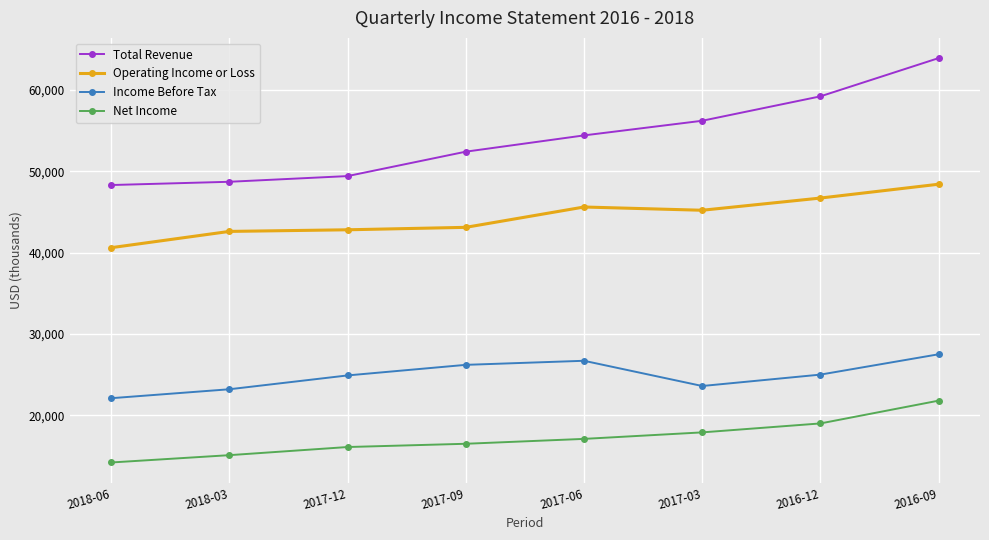

True or false: Net Income and Income Before Tax cross at least once.

False